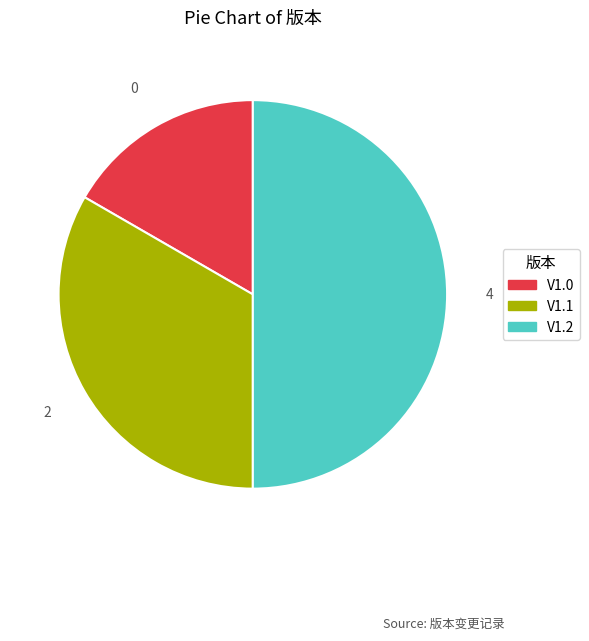

Which has a higher value, V1.2 or V1.0?

V1.2